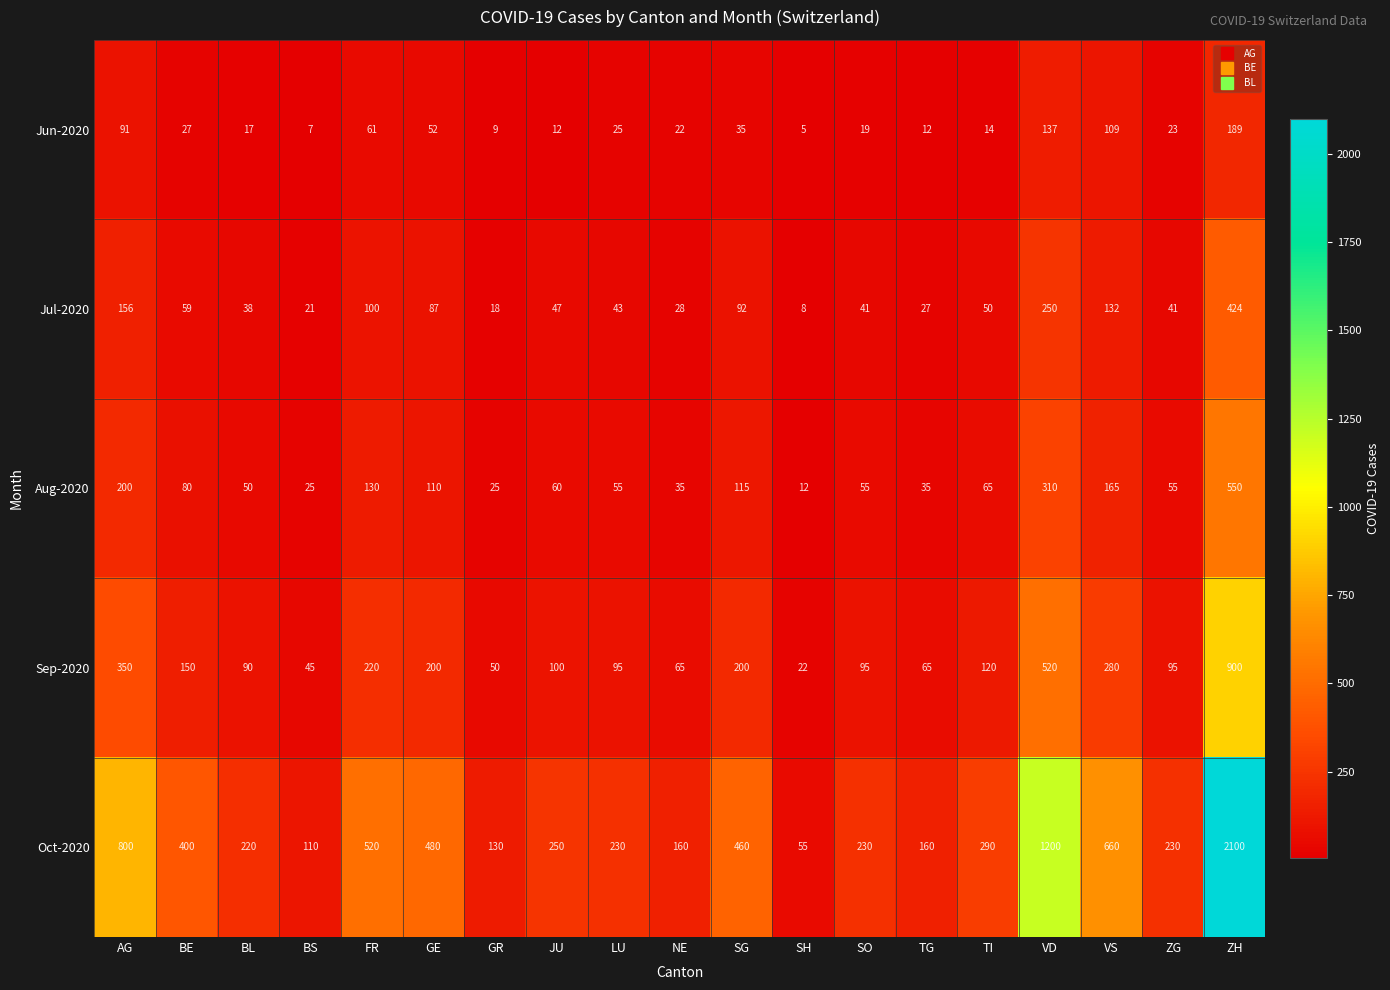

What is the smallest value displayed?

5